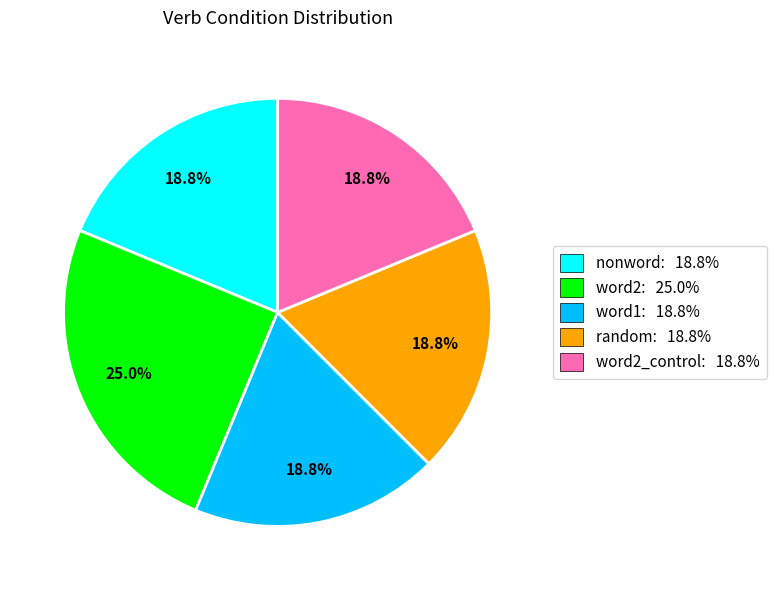

Is there a majority slice in this chart?

No